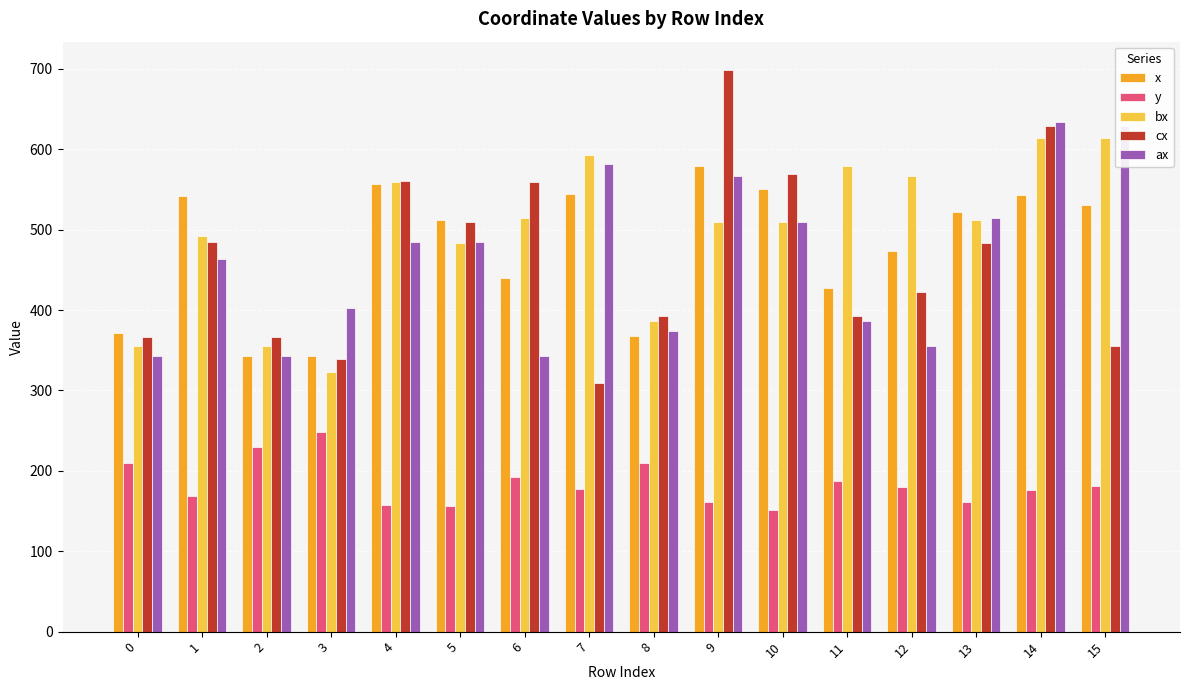

What are all the series names shown in the legend?

x, y, bx, cx, ax